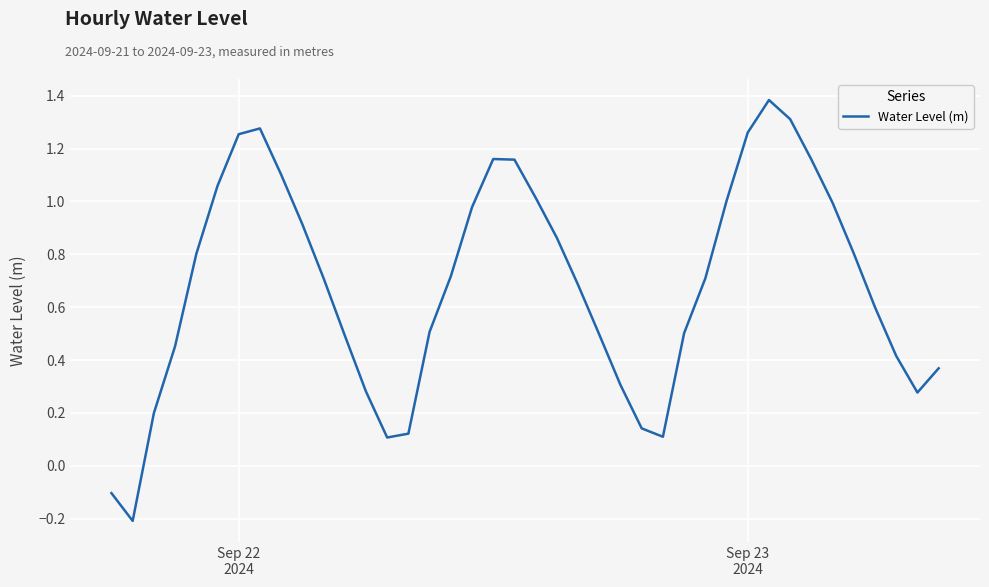

What is the greatest value displayed?

1.4